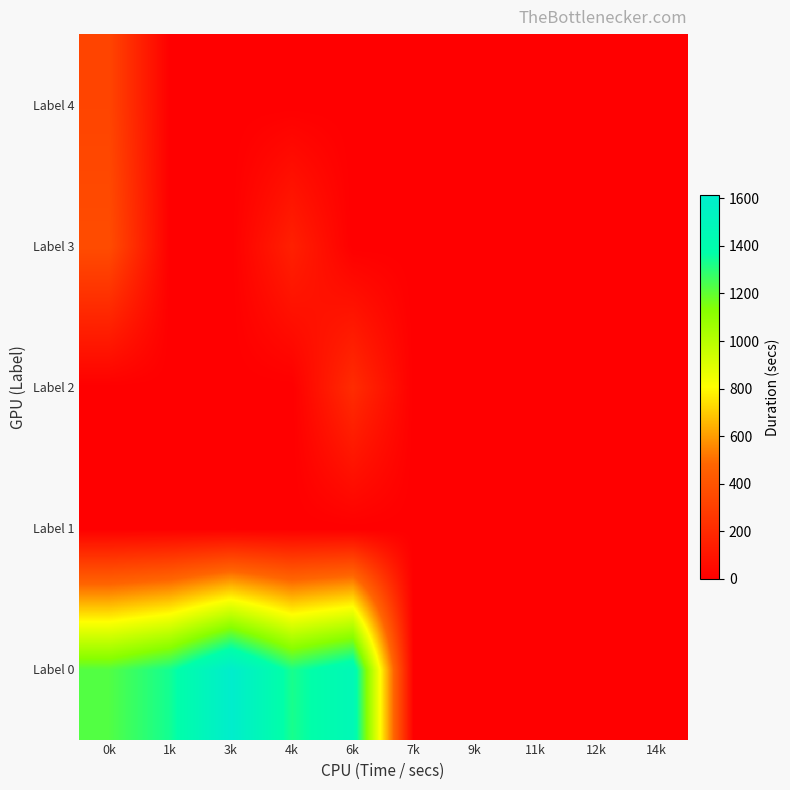

Reading left to right, transcribe all the data shown in this chart.

Label 0: 0k=1227	1k=1340	3k=1615	4k=1329	6k=1464	7k=0	9k=0	11k=0	12k=0	14k=0
Label 1: 0k=0	1k=0	3k=0	4k=0	6k=0	7k=0	9k=0	11k=0	12k=0	14k=0
Label 2: 0k=0	1k=0	3k=0	4k=0	6k=211	7k=0	9k=0	11k=0	12k=0	14k=0
Label 3: 0k=363	1k=0	3k=0	4k=154	6k=0	7k=0	9k=0	11k=0	12k=0	14k=0
Label 4: 0k=327	1k=0	3k=0	4k=0	6k=0	7k=0	9k=0	11k=0	12k=0	14k=0